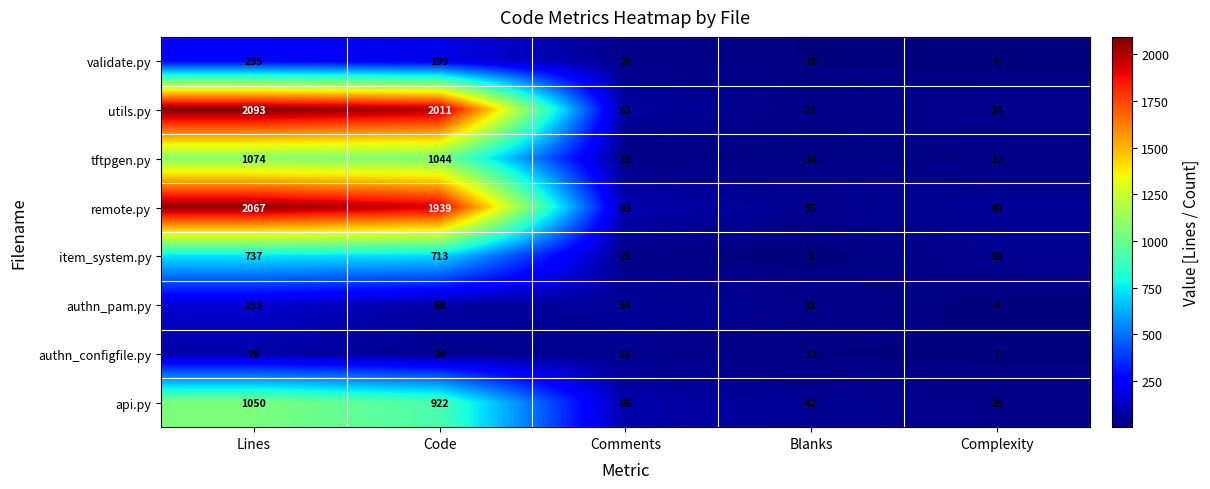

What is the sum of the tftpgen.py values at Comments and Complexity?

33